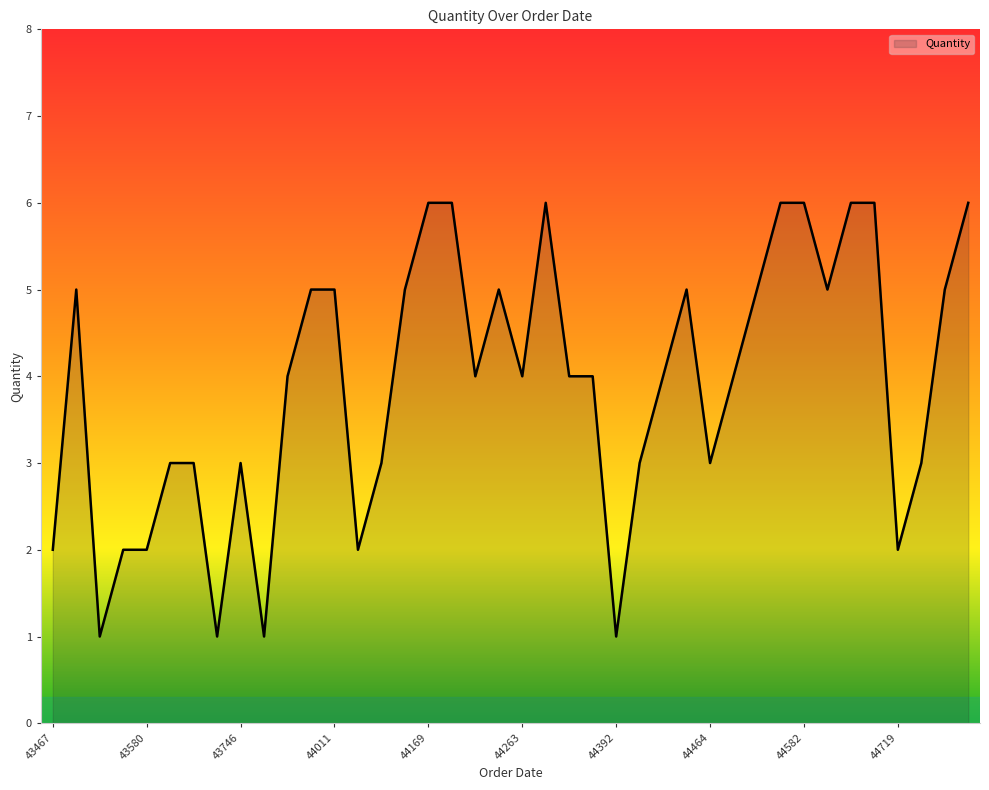

What is the greatest value displayed?

6